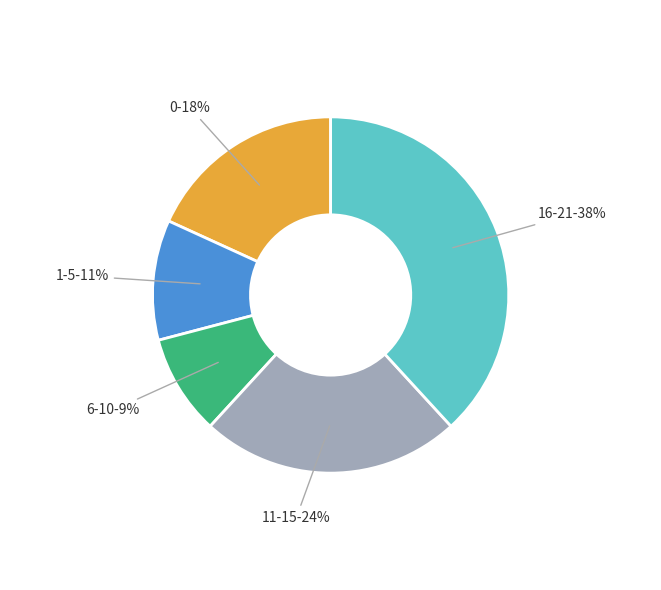

Is there any slice that represents more than half of the pie?

No